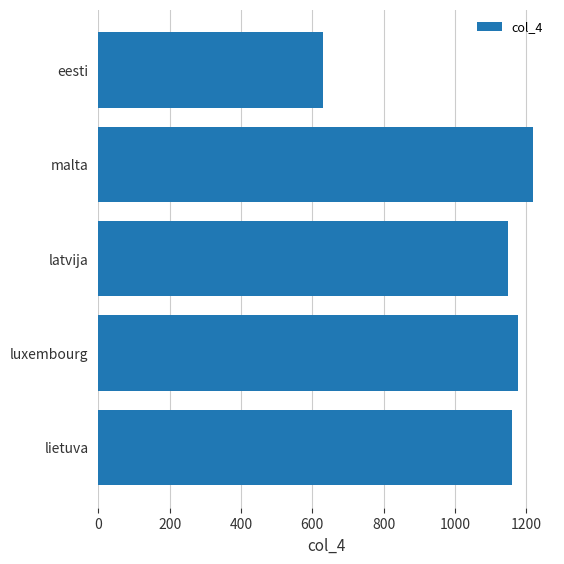

Rank the categories by value from lowest to highest.

eesti, latvija, lietuva, luxembourg, malta